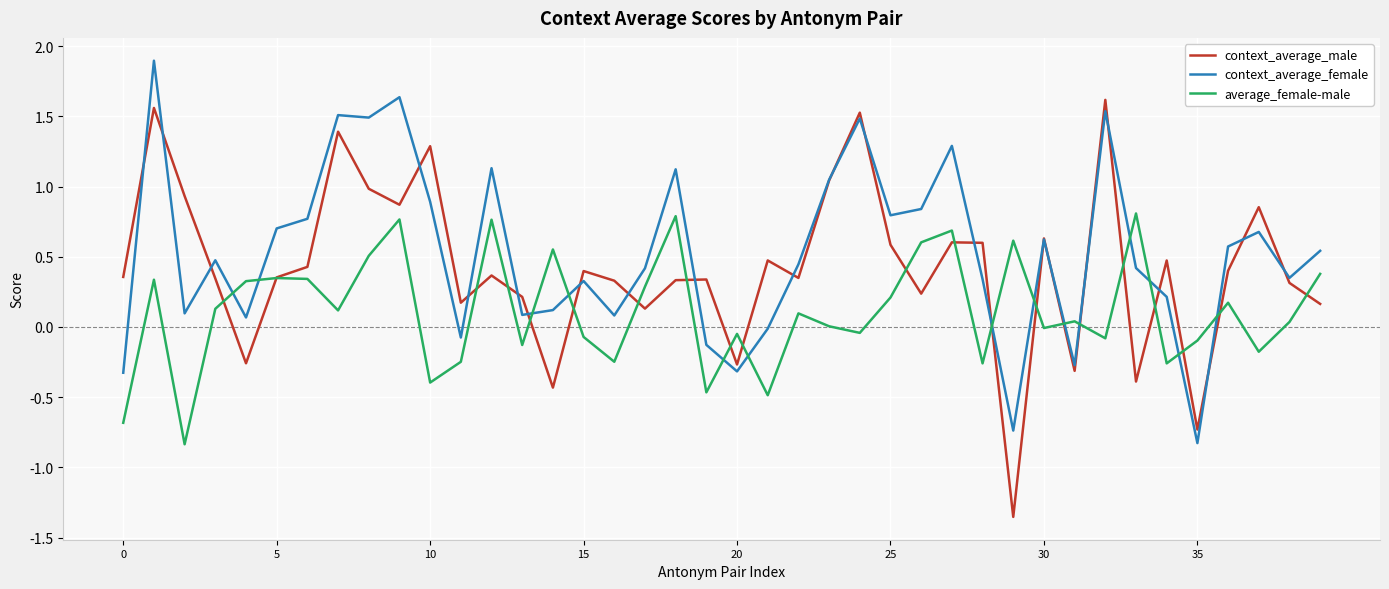

List the series in order of their overall mean, lowest first.

average_female-male, context_average_male, context_average_female